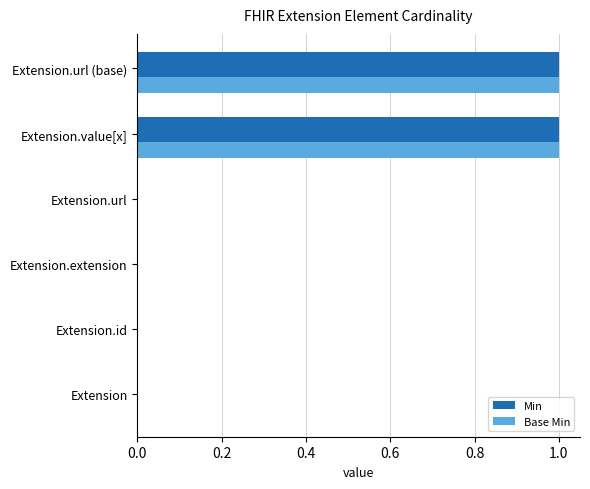

Is it true that Min equals -1 at Extension.id?

False